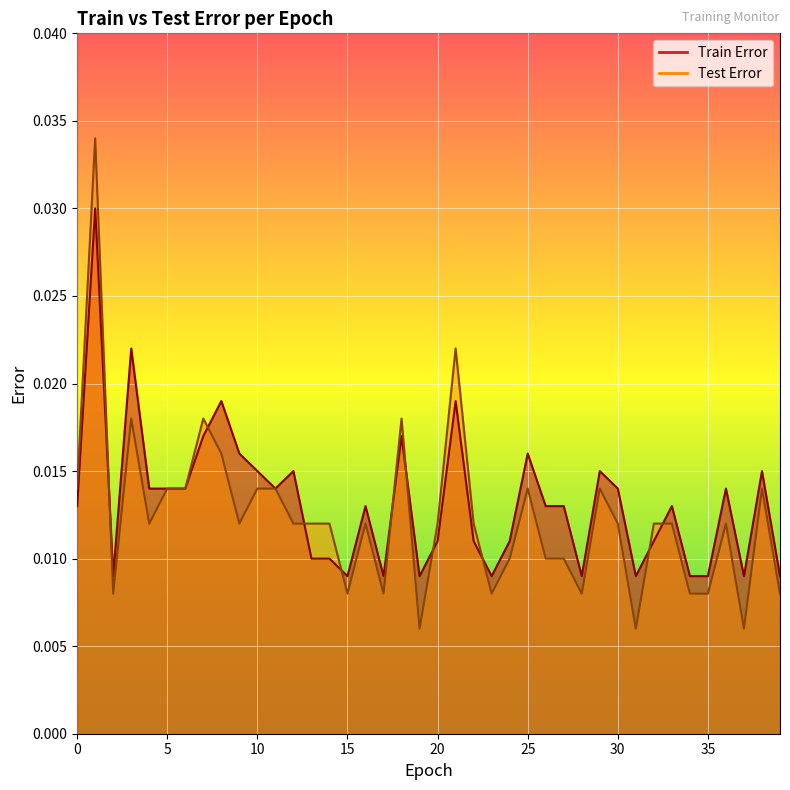

How many interior local valleys does the Train Error series have?

9